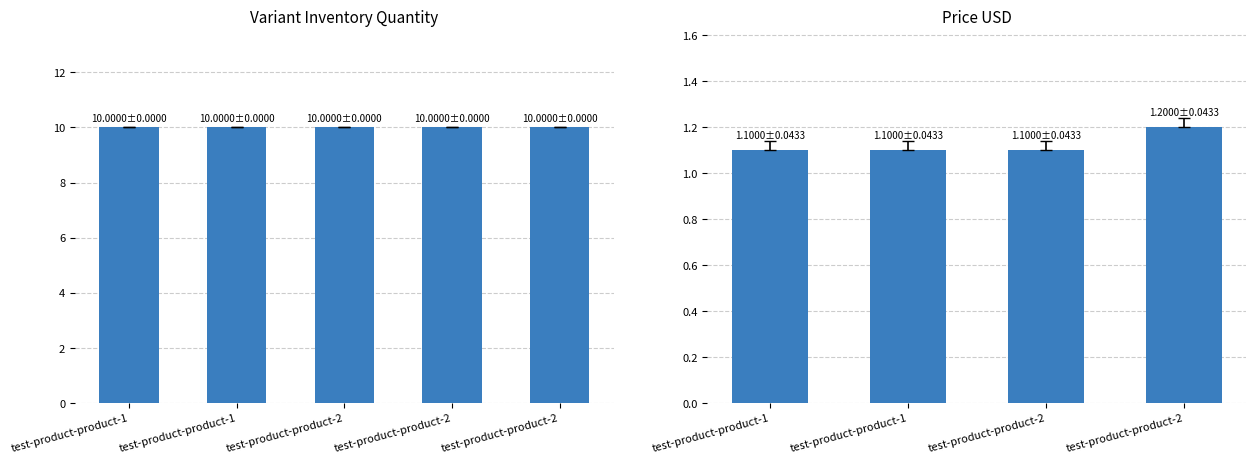

The value of Variant Inventory Quantity at test-product-product-2 (Medium) is 4.7. True or false?

False